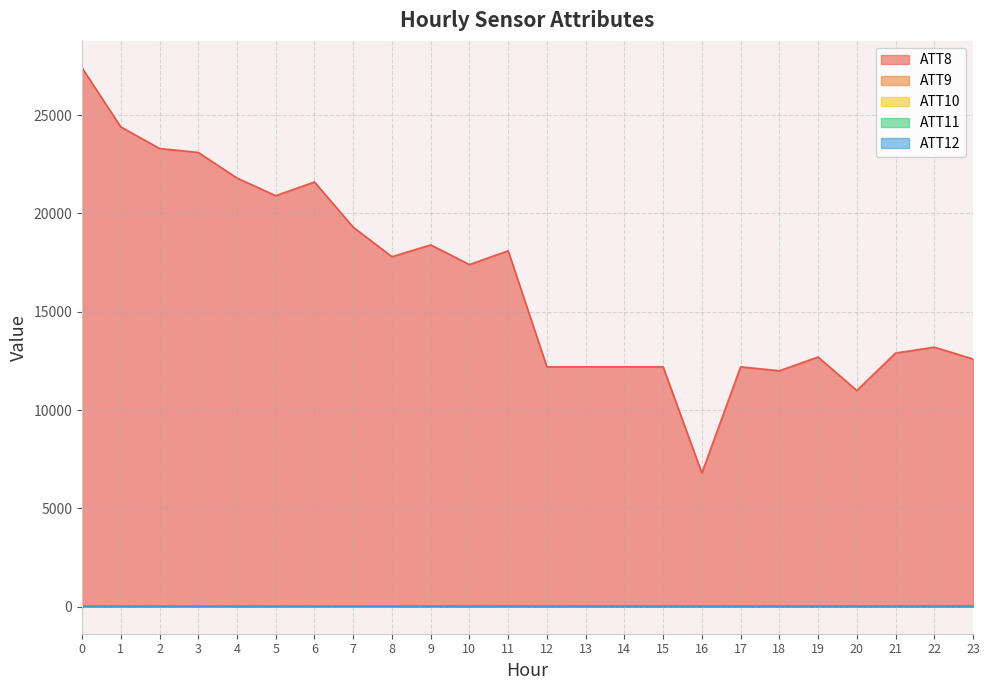

At 3, list the series in order from smallest to largest.

ATT10, ATT12, ATT11, ATT9, ATT8